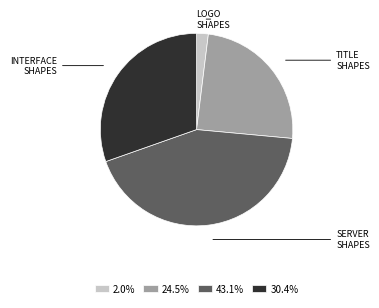

What is the ratio of the value at 30.4% to the value at 2.0%?

15.5